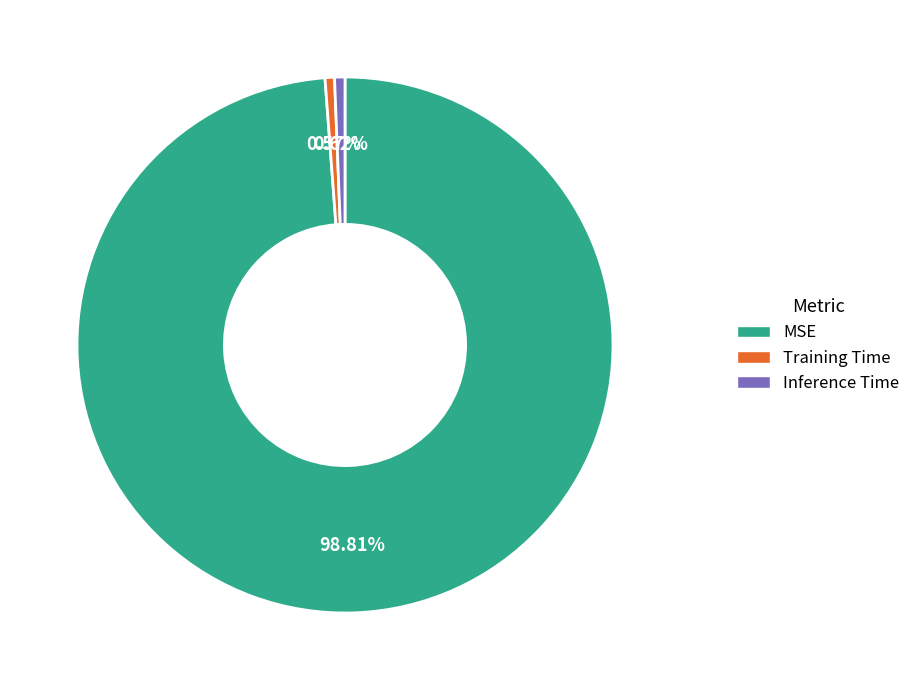

Which slice is the largest?

MSE